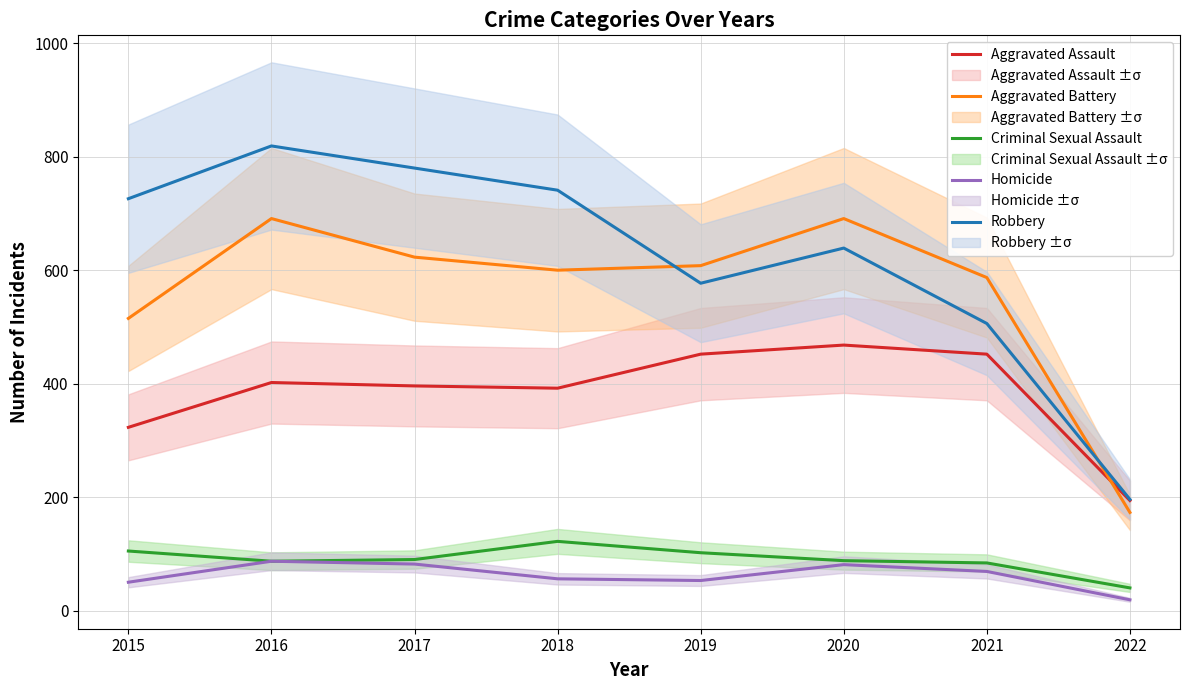

What is the value of the Robbery point at the 6th from the left?

639